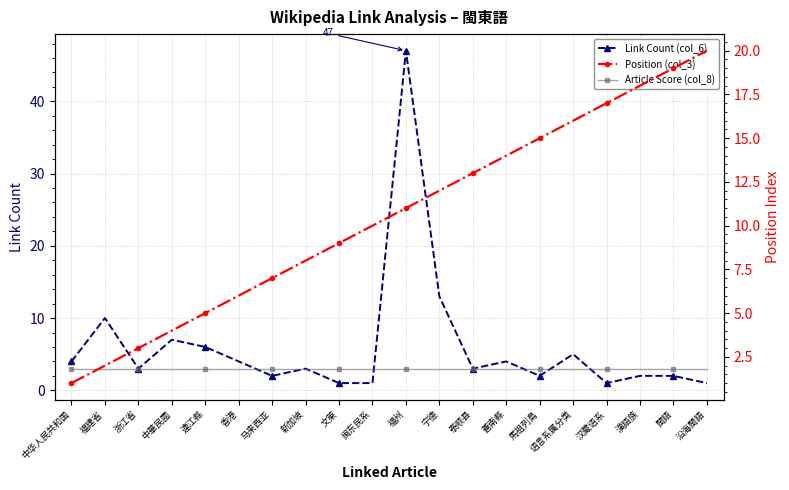

What is the total value across all series at 福建省?

15